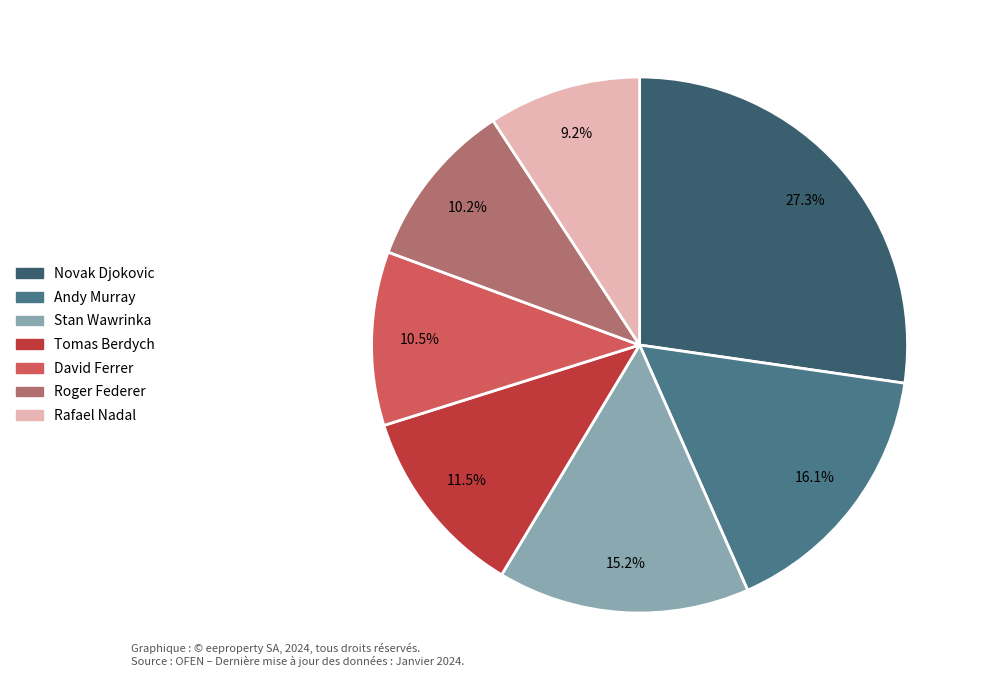

What is the largest slice in the pie chart?

Novak Djokovic